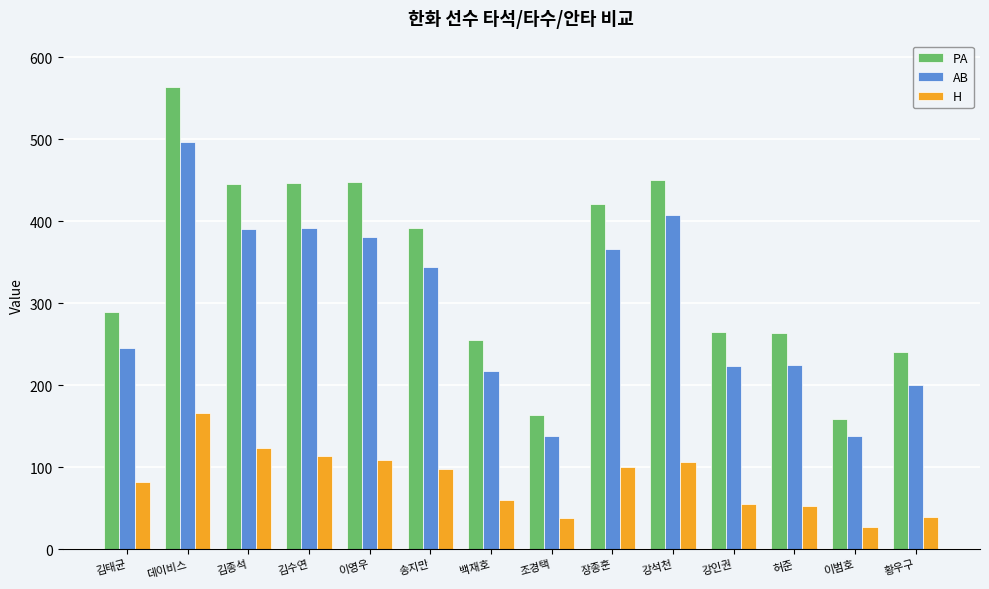

What is the approximate value of H at 김종석, to the nearest 10?

120